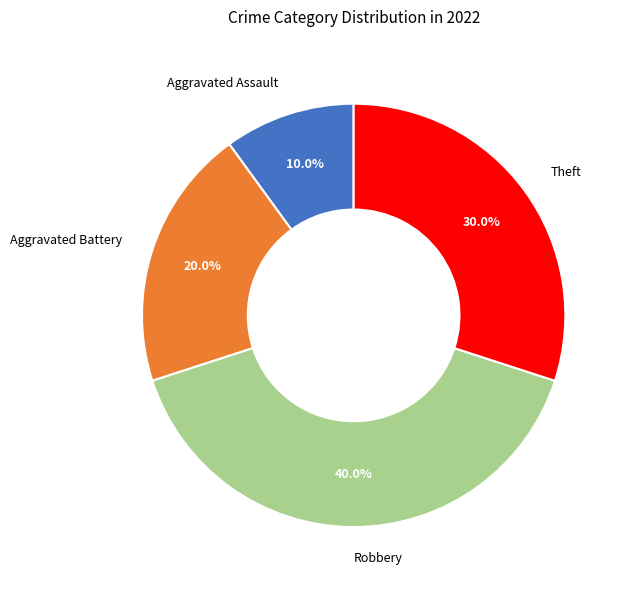

Approximately how many times larger is the value at Aggravated Battery compared to Robbery?

0.5